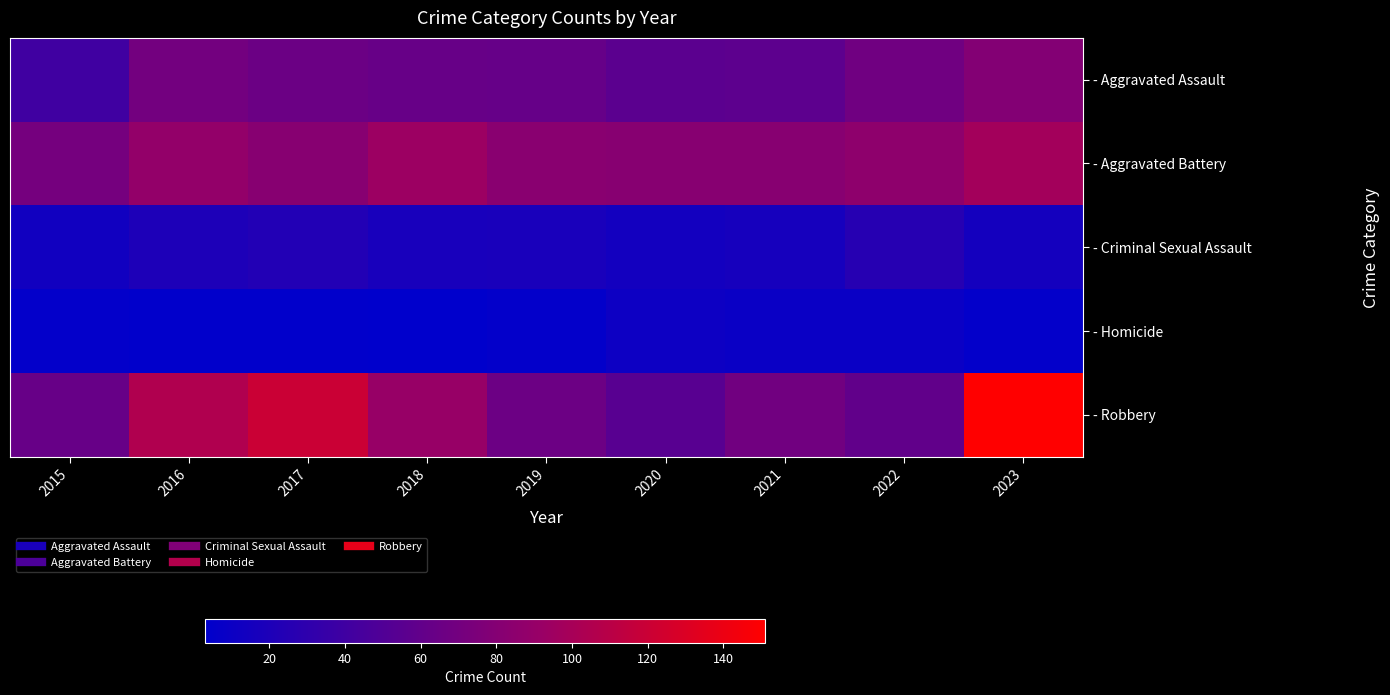

How many distinct data groups are displayed?

5